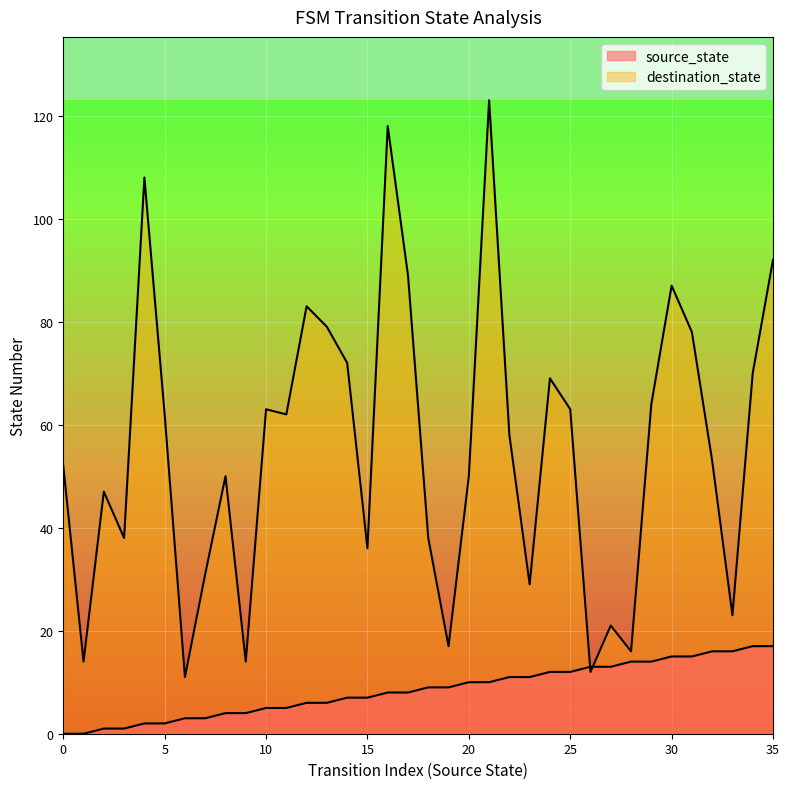

How many lines are shown in the chart?

2